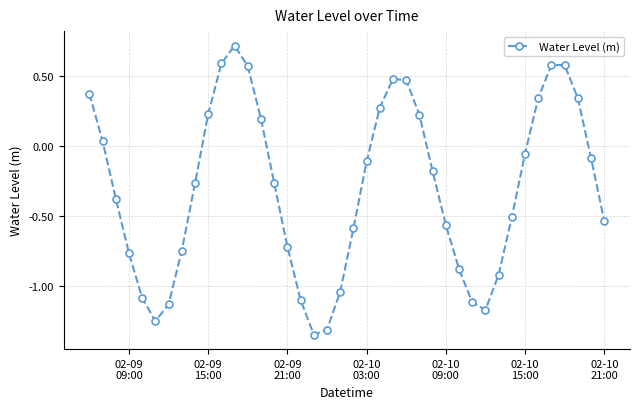

How many points are lower than both their immediate neighbors (excluding endpoints)?

3